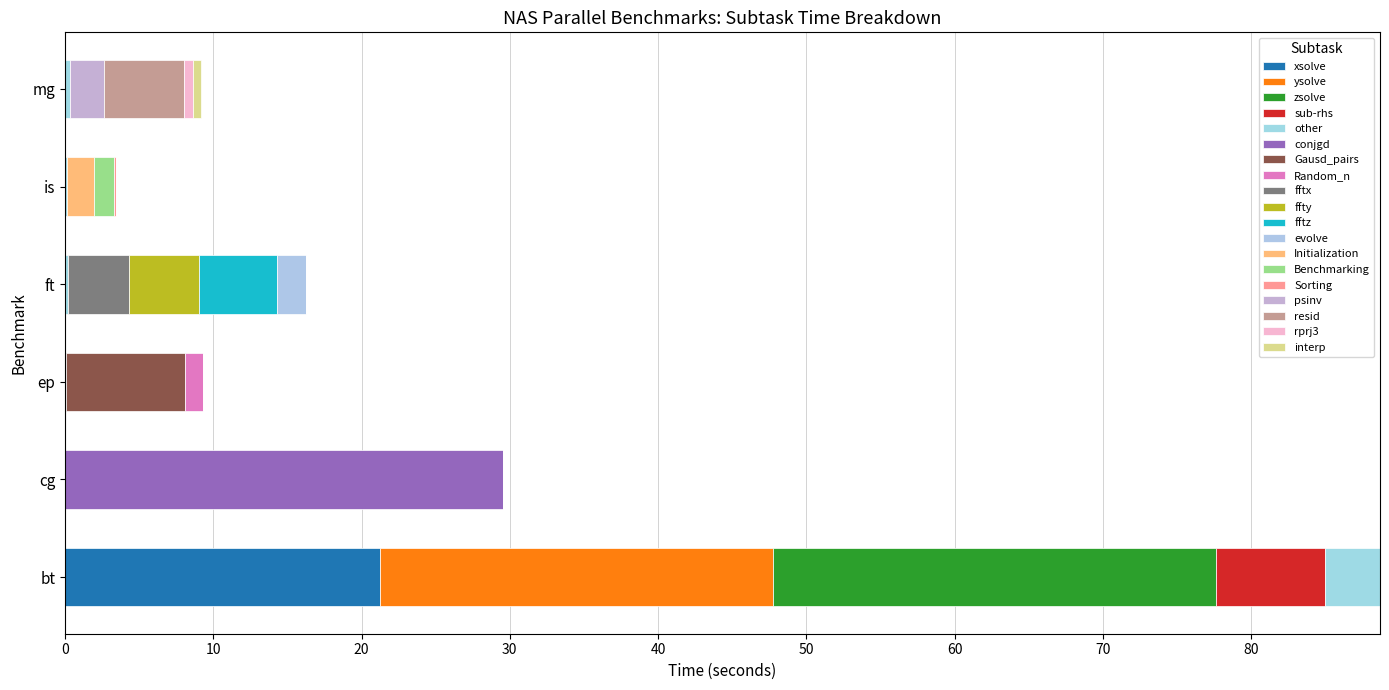

How many series are shown in this chart?

19